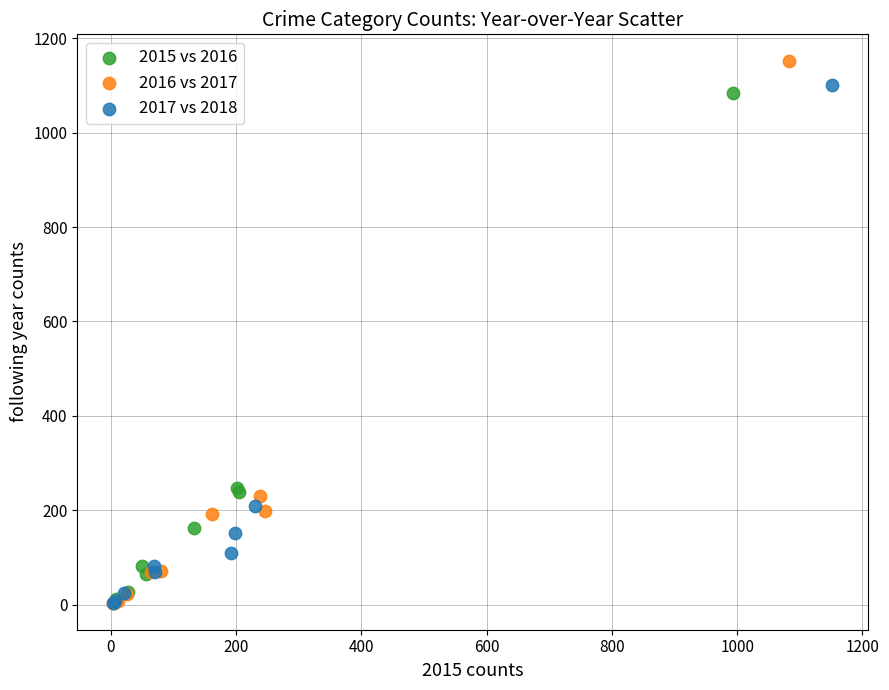

Which series has the widest spread of Y values?

2016 vs 2017